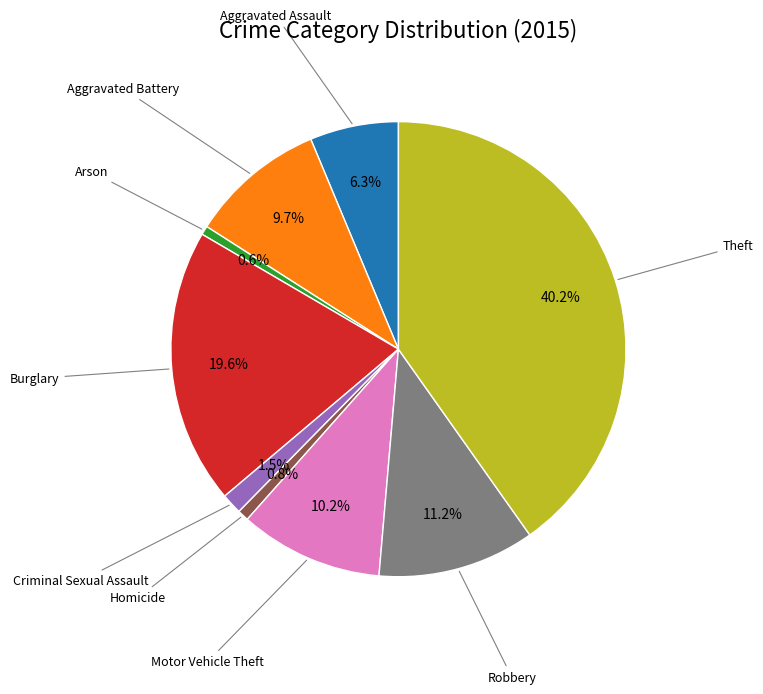

Is there a majority slice in this chart?

No